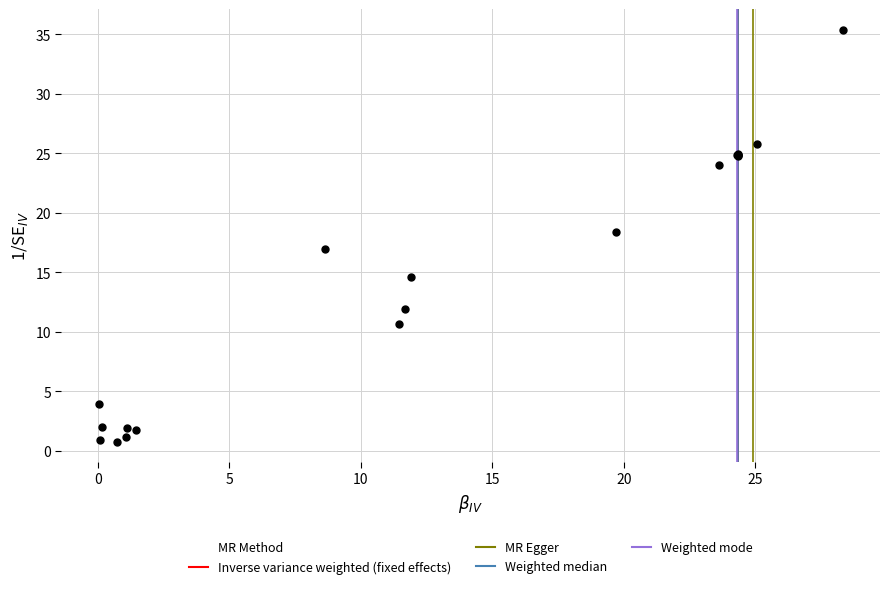

What Y value in the scatter plot is closest to 18?

18.4